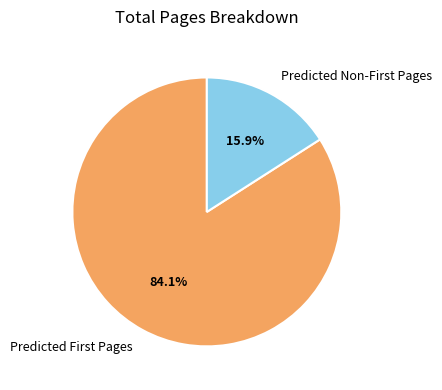

Which category has the smallest portion of the pie?

Predicted Non-First Pages